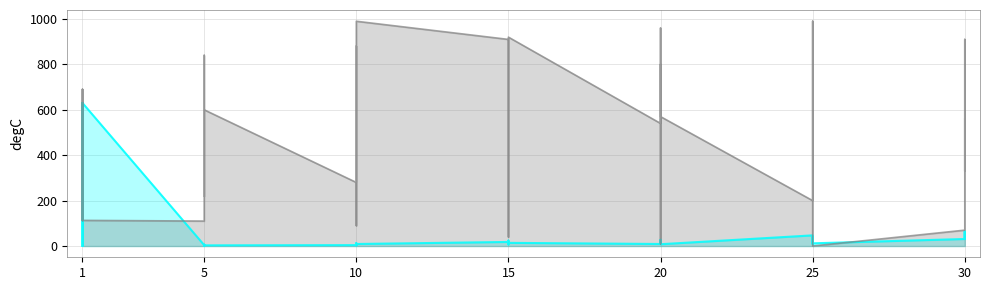

What is the average value of the Leve Gil series?

496